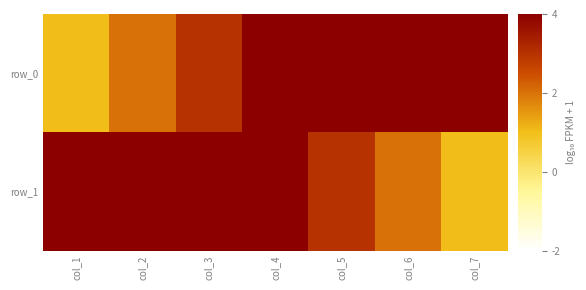

Which series has the largest range (max minus min)?

row_0